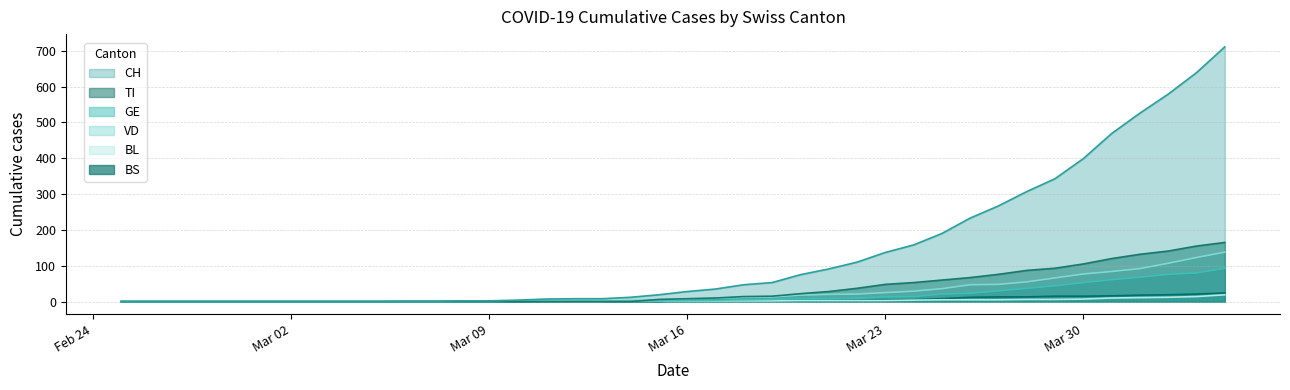

Which series has the widest spread of values?

CH